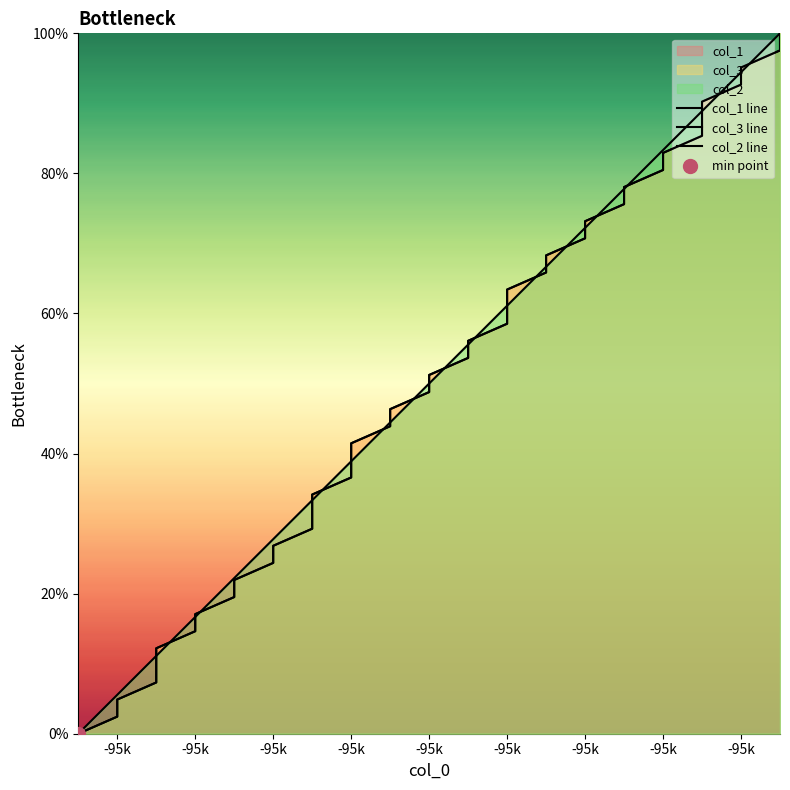

Reading right to left, list all the values displayed in this chart.

col_1 line: 100.0	97.6	95.1	92.7	90.2	87.8	85.4	82.9	80.5	78.0	75.6	73.2	70.7	68.3	65.9	63.4	61.0	58.5	56.1	53.7	51.2	48.8	46.3	43.9	41.5	36.6	34.1	31.7	29.3	26.8	24.4	22.0	19.5	17.1	14.6	12.2	7.3	4.9	2.4	0.0
col_3 line: 100.0	97.6	95.1	92.7	90.2	87.8	85.4	82.9	80.5	78.0	75.6	73.2	70.7	68.3	65.9	63.4	61.0	58.5	56.1	53.7	51.2	48.8	46.3	43.9	41.5	36.6	34.1	31.7	29.3	26.8	24.4	22.0	19.5	17.1	14.6	12.2	7.3	4.9	2.4	0.0
col_2 line: 100.0	100.0	94.4	94.4	88.9	88.9	88.9	83.3	83.3	77.8	77.8	72.2	72.2	66.7	66.7	61.1	61.1	61.1	55.6	55.6	50.0	50.0	44.4	44.4	38.9	38.9	33.3	33.3	33.3	27.8	27.8	22.2	22.2	16.7	16.7	11.1	11.1	5.6	5.6	0.0